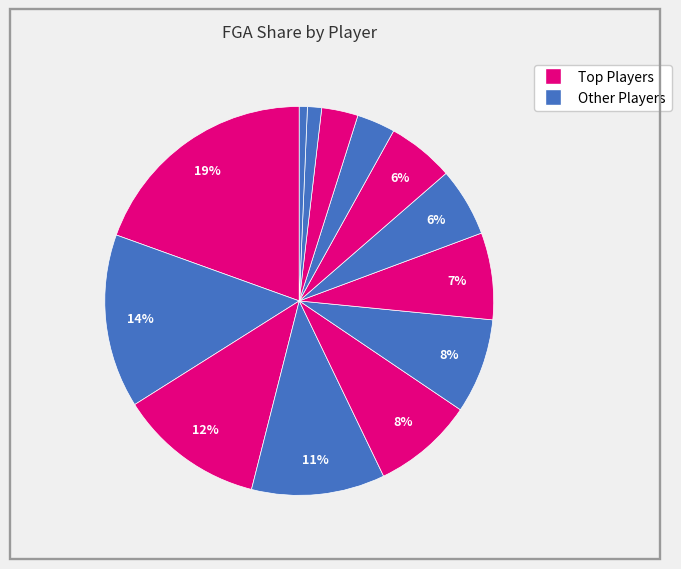

Which category has the smallest portion of the pie?

Nathan Eisert